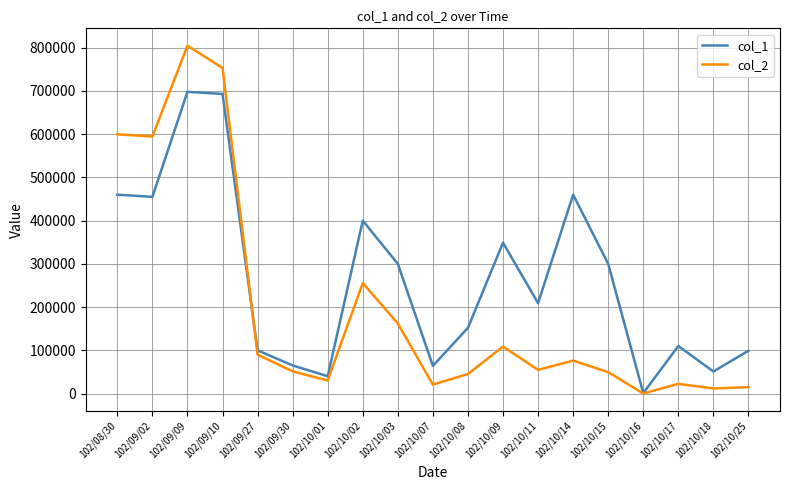

Which series has the largest range (max minus min)?

col_2